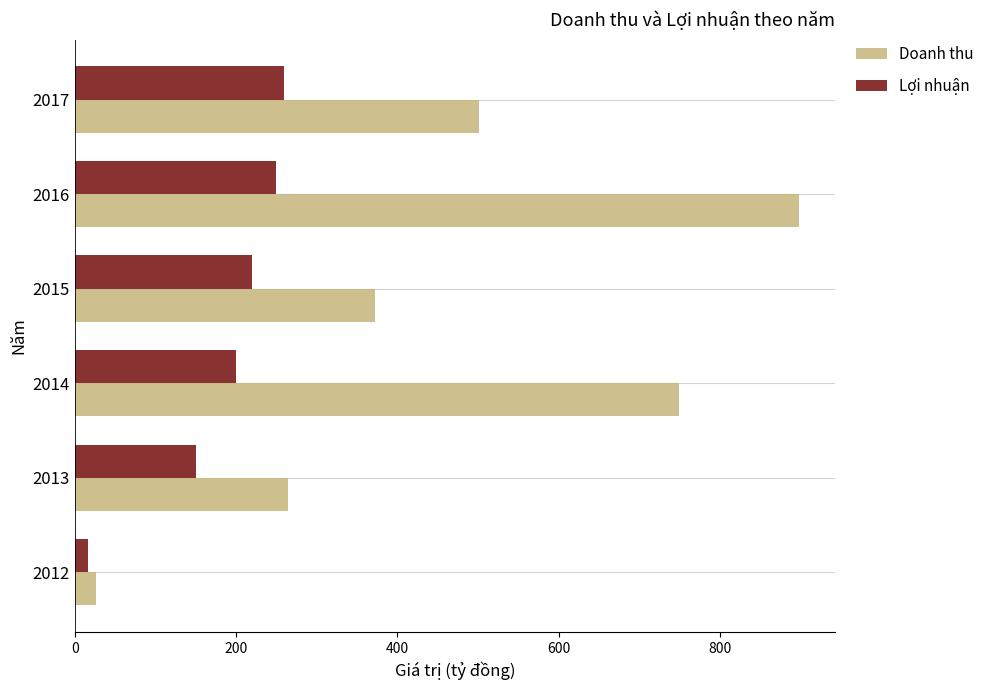

What is the sum of all Lợi nhuận values?

1096.7